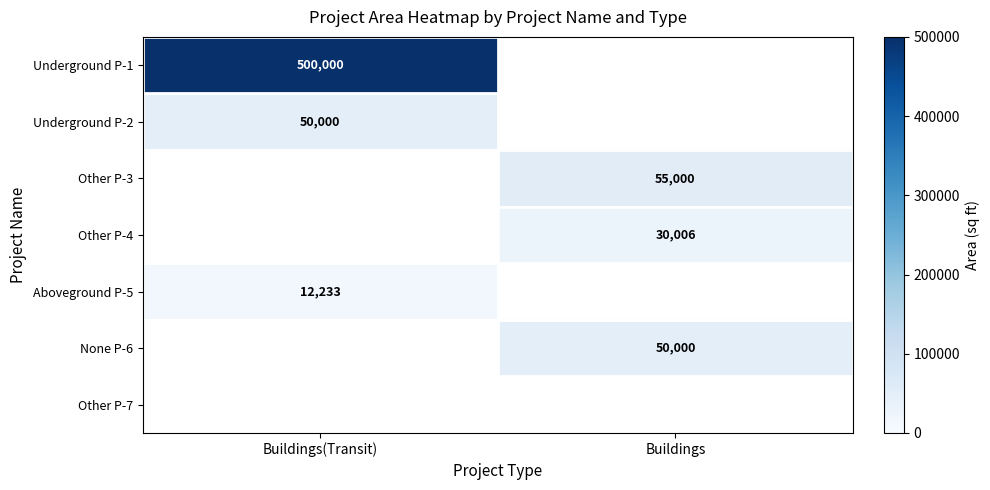

The None P-6 series shows 34046 at Buildings. True or false?

False